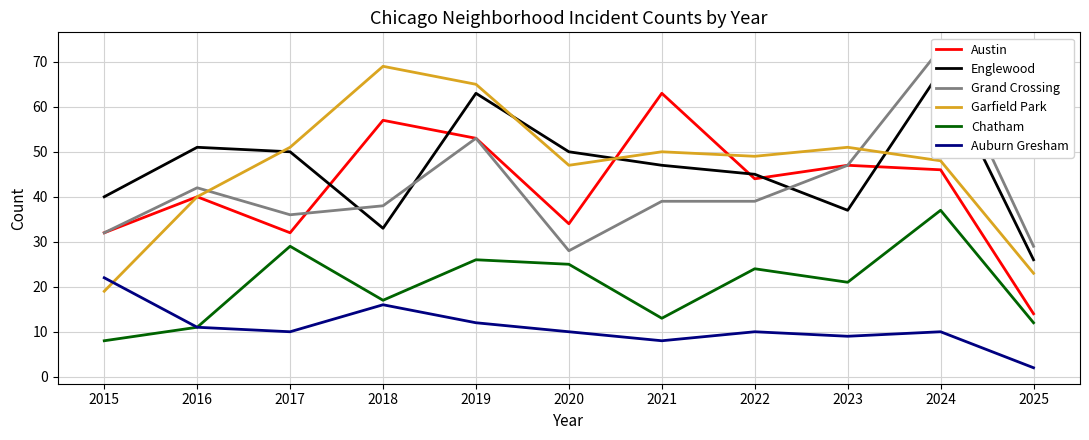

Is it true that Englewood equals 72 at 2022?

False